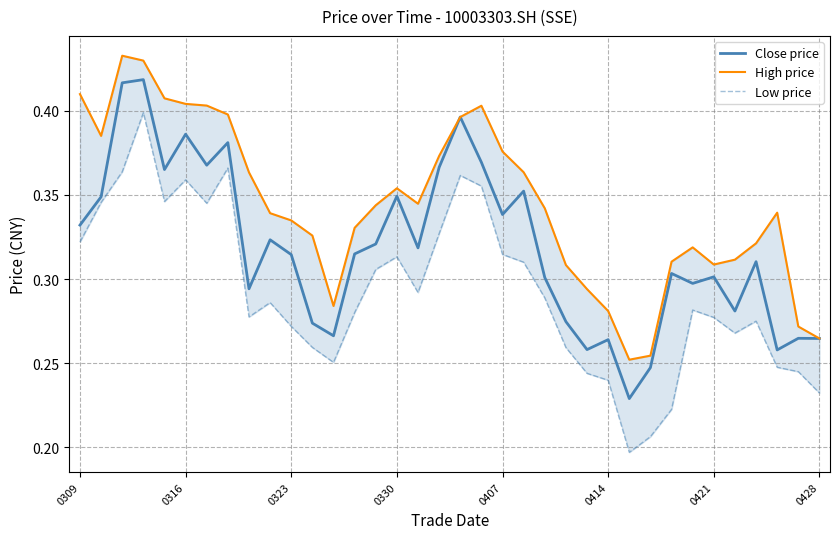

True or false: High price has more than 2 points higher than both neighbors.

True